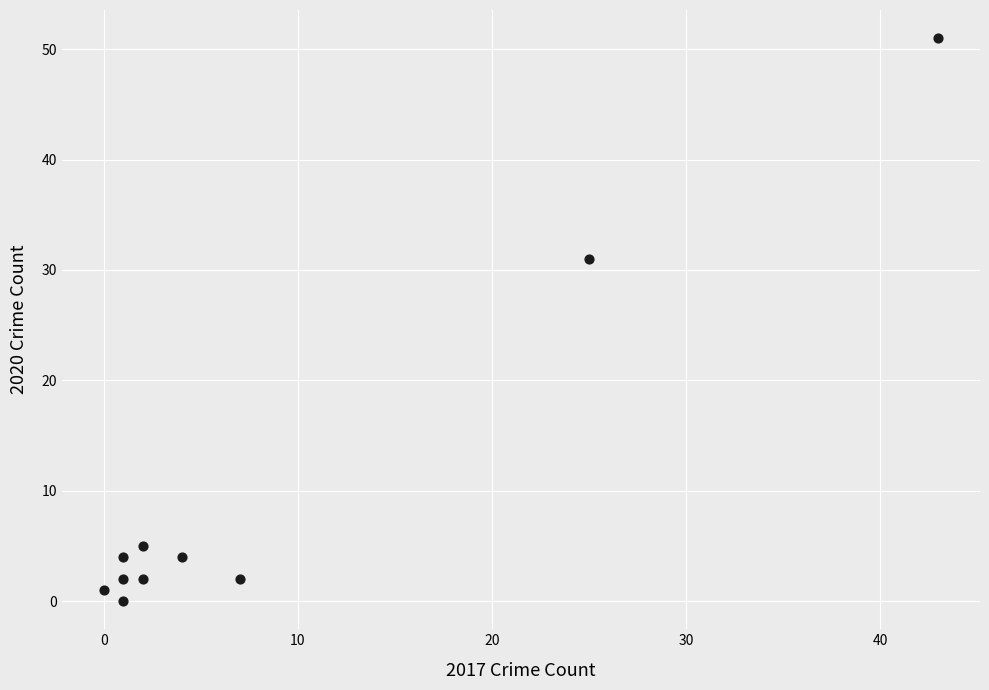

What is the average X value?

9